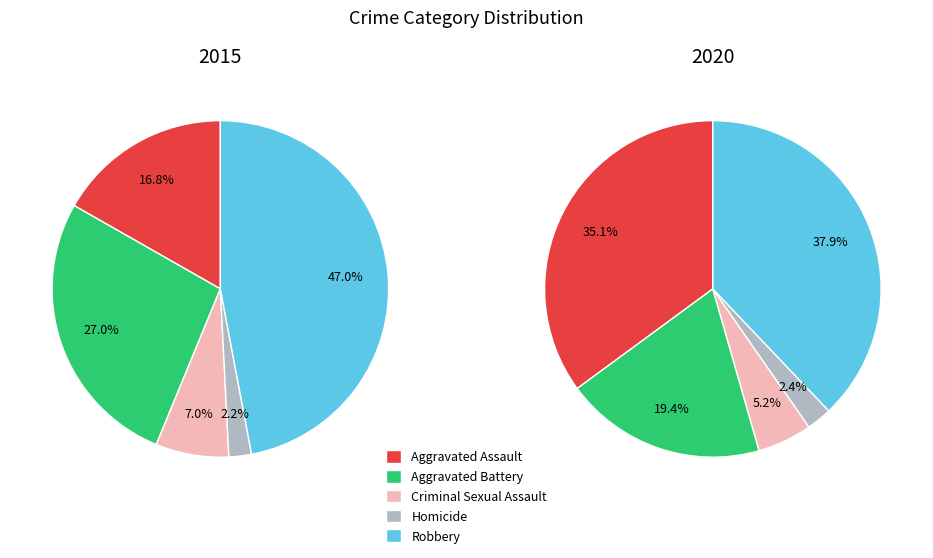

To the nearest percent, what is the average slice percentage?

20%